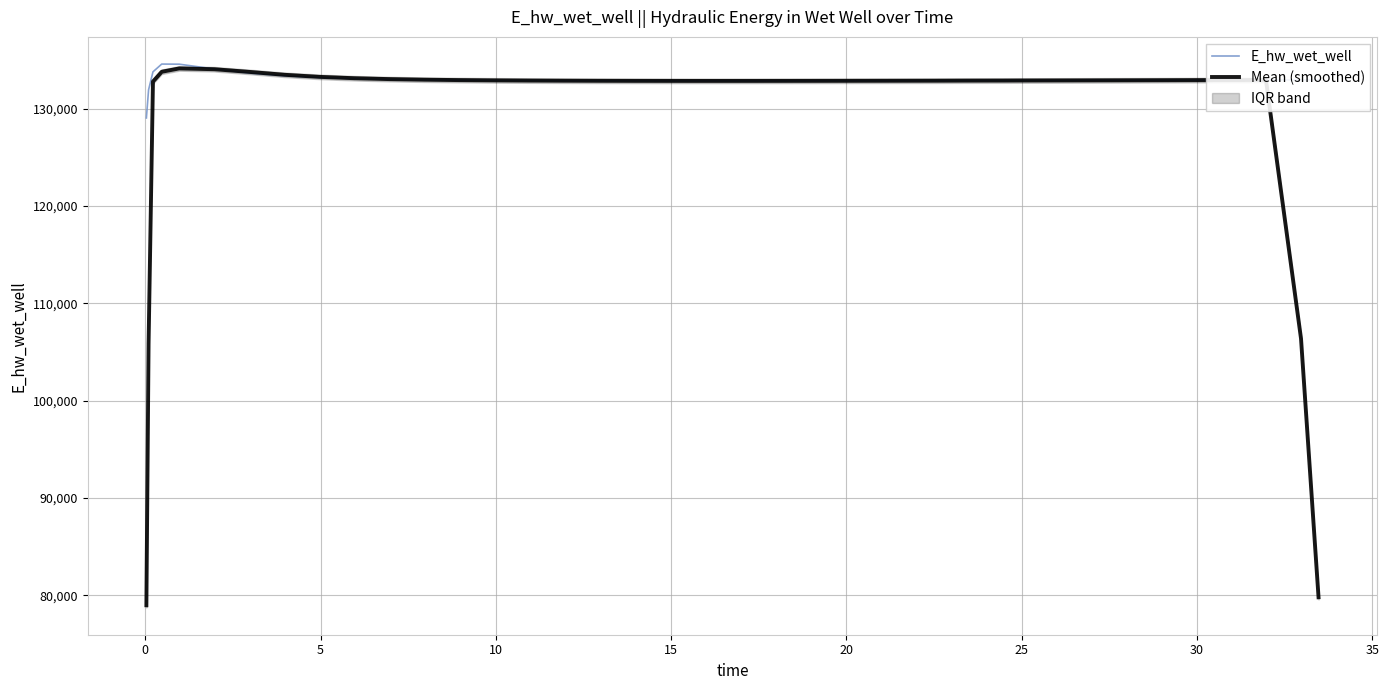

True or false: E_hw_wet_well and Mean (smoothed) intersect in this chart.

True